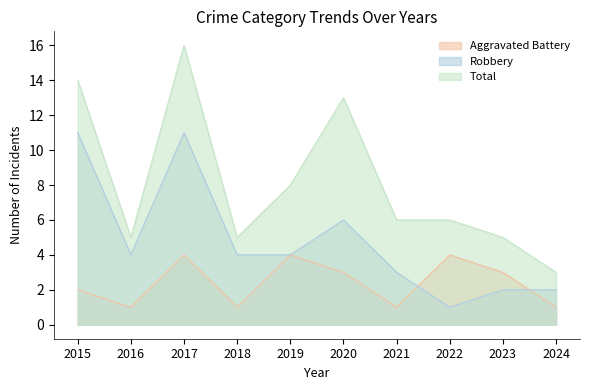

Reading left to right, what are all the values shown in this chart?

Aggravated Battery: 2015=2	2016=1	2017=4	2018=1	2019=4	2020=3	2021=1	2022=4	2023=3	2024=1
Robbery: 2015=11	2016=4	2017=11	2018=4	2019=4	2020=6	2021=3	2022=1	2023=2	2024=2
Total: 2015=14	2016=5	2017=16	2018=5	2019=8	2020=13	2021=6	2022=6	2023=5	2024=3